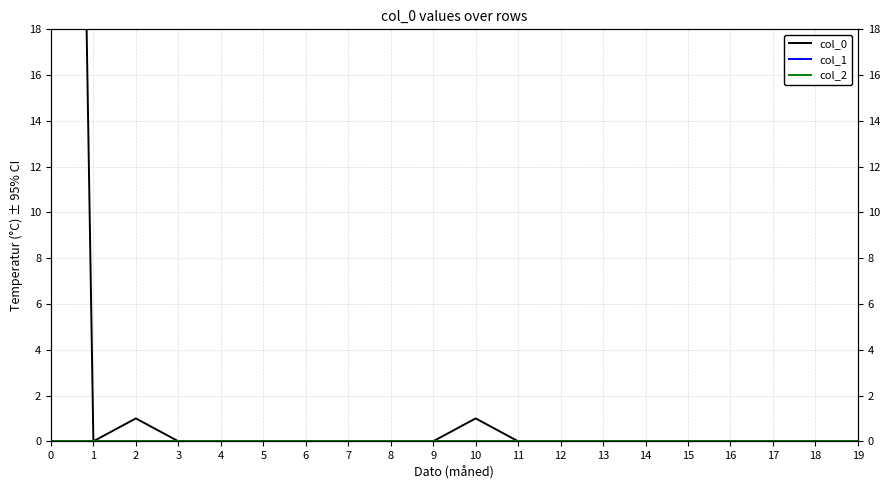

How many lines are shown in the chart?

3